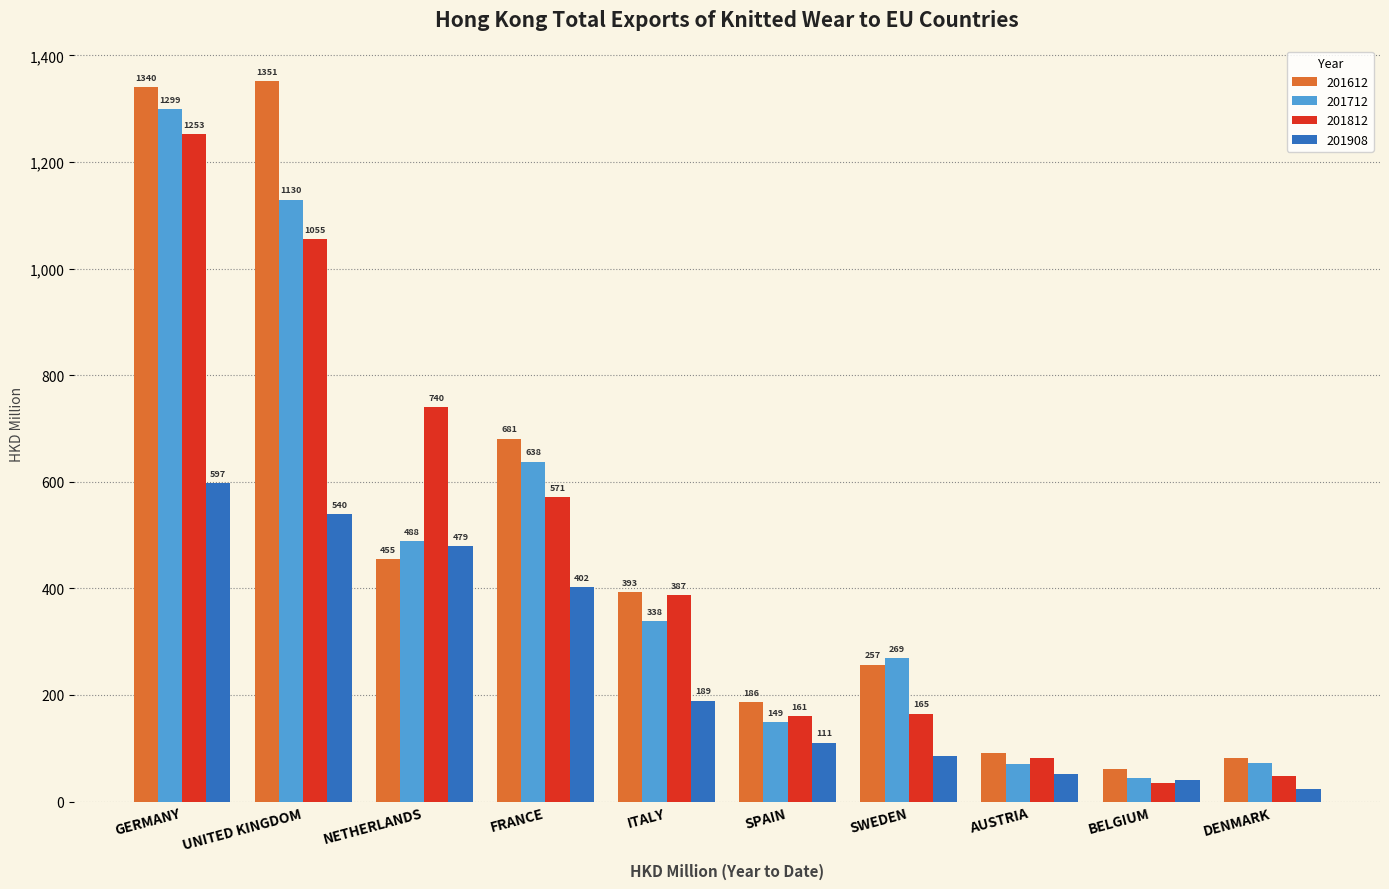

What is the average value of the 201908 series?

252.1